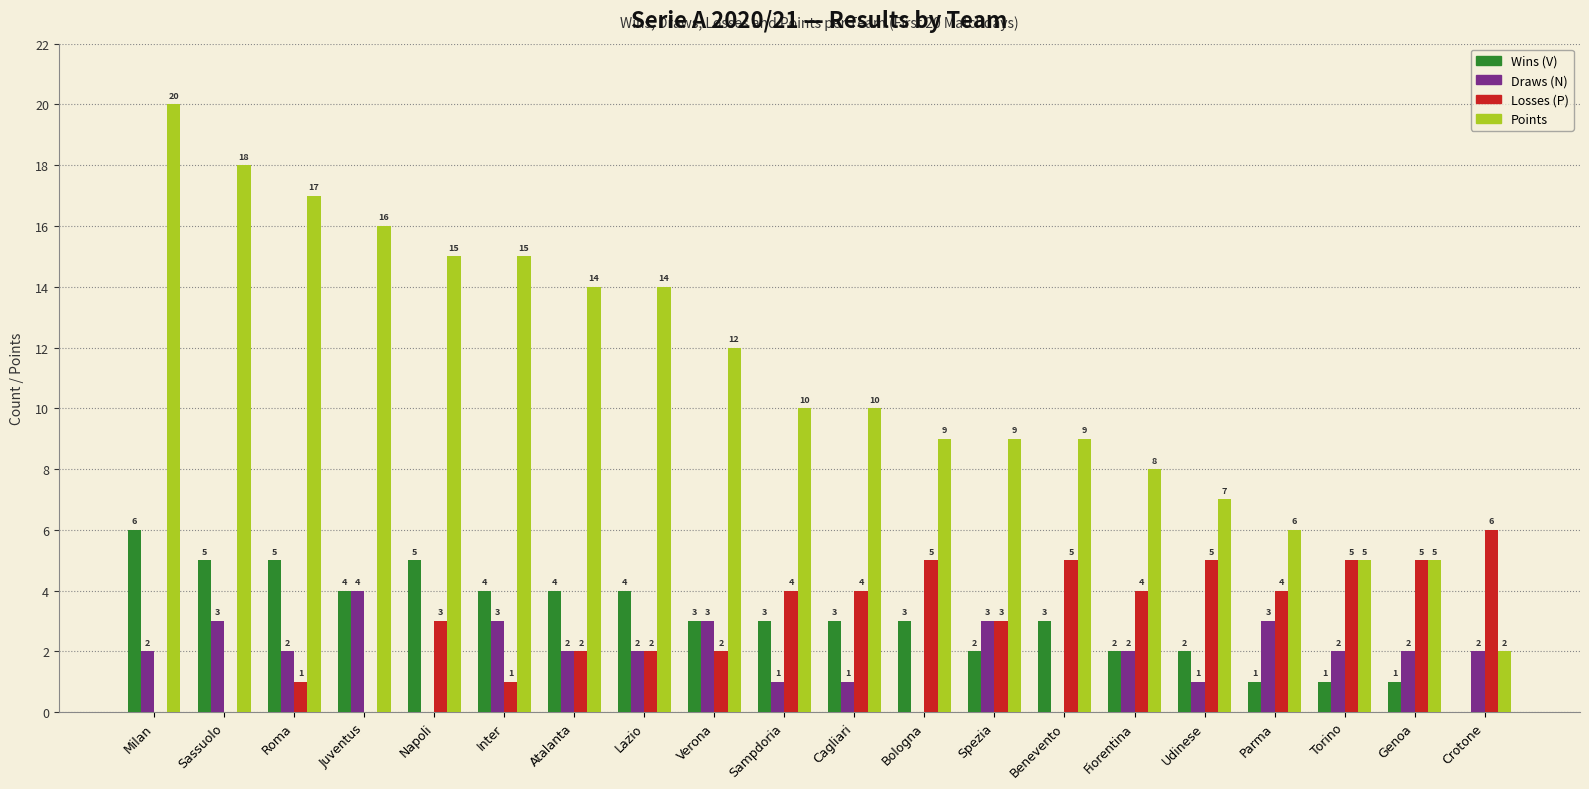

What is the total value across all series at Cagliari?

18